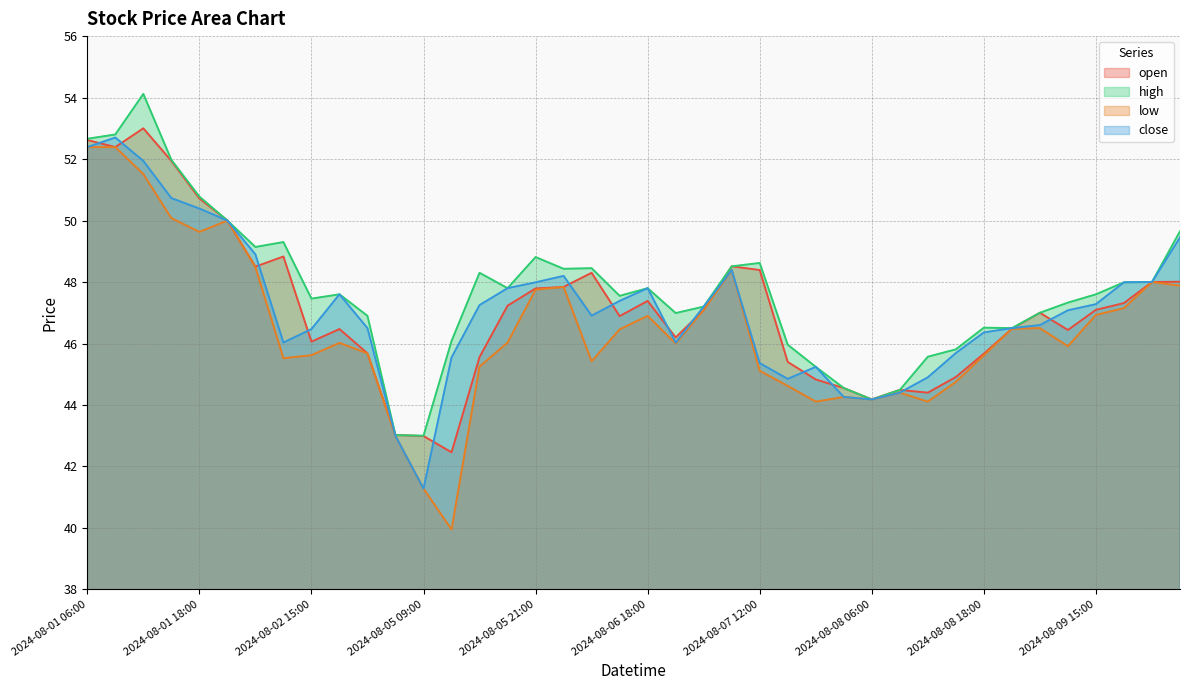

Reading right to left, transcribe all the data shown in this chart.

open: 2024-08-12 12:00=48.0	2024-08-12 09:00=48.0	2024-08-09 18:00=47.3	2024-08-09 15:00=47.1	2024-08-09 12:00=46.4	2024-08-09 09:00=47.0	2024-08-08 21:00=46.5	2024-08-08 18:00=45.7	2024-08-08 15:00=44.9	2024-08-08 12:00=44.4	2024-08-08 09:00=44.5	2024-08-08 06:00=44.2	2024-08-07 21:00=44.5	2024-08-07 18:00=44.8	2024-08-07 15:00=45.4	2024-08-07 12:00=48.4	2024-08-07 09:00=48.5	2024-08-07 06:00=47.1	2024-08-06 21:00=46.2	2024-08-06 18:00=47.4	2024-08-06 15:00=46.9	2024-08-06 12:00=48.3	2024-08-06 09:00=47.8	2024-08-05 21:00=47.8	2024-08-05 18:00=47.2	2024-08-05 15:00=45.6	2024-08-05 12:00=42.5	2024-08-05 09:00=43.0	2024-08-05 06:00=43.0	2024-08-02 21:00=45.7	2024-08-02 18:00=46.5	2024-08-02 15:00=46.1	2024-08-02 12:00=48.8	2024-08-02 09:00=48.5	2024-08-01 21:00=50.0	2024-08-01 18:00=50.7	2024-08-01 15:00=51.9	2024-08-01 12:00=53.0	2024-08-01 09:00=52.4	2024-08-01 06:00=52.6
high: 2024-08-12 12:00=49.6	2024-08-12 09:00=48.0	2024-08-09 18:00=48.0	2024-08-09 15:00=47.6	2024-08-09 12:00=47.3	2024-08-09 09:00=47.0	2024-08-08 21:00=46.5	2024-08-08 18:00=46.5	2024-08-08 15:00=45.8	2024-08-08 12:00=45.6	2024-08-08 09:00=44.5	2024-08-08 06:00=44.2	2024-08-07 21:00=44.5	2024-08-07 18:00=45.2	2024-08-07 15:00=46.0	2024-08-07 12:00=48.6	2024-08-07 09:00=48.5	2024-08-07 06:00=47.2	2024-08-06 21:00=47.0	2024-08-06 18:00=47.8	2024-08-06 15:00=47.5	2024-08-06 12:00=48.5	2024-08-06 09:00=48.4	2024-08-05 21:00=48.8	2024-08-05 18:00=47.8	2024-08-05 15:00=48.3	2024-08-05 12:00=46.1	2024-08-05 09:00=43.0	2024-08-05 06:00=43.0	2024-08-02 21:00=46.9	2024-08-02 18:00=47.6	2024-08-02 15:00=47.5	2024-08-02 12:00=49.3	2024-08-02 09:00=49.1	2024-08-01 21:00=50.0	2024-08-01 18:00=50.8	2024-08-01 15:00=52.0	2024-08-01 12:00=54.1	2024-08-01 09:00=52.8	2024-08-01 06:00=52.7
low: 2024-08-12 12:00=47.9	2024-08-12 09:00=48.0	2024-08-09 18:00=47.1	2024-08-09 15:00=46.9	2024-08-09 12:00=45.9	2024-08-09 09:00=46.5	2024-08-08 21:00=46.5	2024-08-08 18:00=45.6	2024-08-08 15:00=44.8	2024-08-08 12:00=44.1	2024-08-08 09:00=44.4	2024-08-08 06:00=44.2	2024-08-07 21:00=44.3	2024-08-07 18:00=44.1	2024-08-07 15:00=44.6	2024-08-07 12:00=45.1	2024-08-07 09:00=48.4	2024-08-07 06:00=47.1	2024-08-06 21:00=46.0	2024-08-06 18:00=46.9	2024-08-06 15:00=46.5	2024-08-06 12:00=45.4	2024-08-06 09:00=47.8	2024-08-05 21:00=47.8	2024-08-05 18:00=46.0	2024-08-05 15:00=45.2	2024-08-05 12:00=40.0	2024-08-05 09:00=41.3	2024-08-05 06:00=43.0	2024-08-02 21:00=45.7	2024-08-02 18:00=46.0	2024-08-02 15:00=45.6	2024-08-02 12:00=45.5	2024-08-02 09:00=48.5	2024-08-01 21:00=50.0	2024-08-01 18:00=49.6	2024-08-01 15:00=50.1	2024-08-01 12:00=51.5	2024-08-01 09:00=52.4	2024-08-01 06:00=52.4
close: 2024-08-12 12:00=49.4	2024-08-12 09:00=48.0	2024-08-09 18:00=48.0	2024-08-09 15:00=47.3	2024-08-09 12:00=47.1	2024-08-09 09:00=46.6	2024-08-08 21:00=46.5	2024-08-08 18:00=46.4	2024-08-08 15:00=45.7	2024-08-08 12:00=44.9	2024-08-08 09:00=44.4	2024-08-08 06:00=44.2	2024-08-07 21:00=44.3	2024-08-07 18:00=45.2	2024-08-07 15:00=44.9	2024-08-07 12:00=45.4	2024-08-07 09:00=48.4	2024-08-07 06:00=47.2	2024-08-06 21:00=46.0	2024-08-06 18:00=47.8	2024-08-06 15:00=47.4	2024-08-06 12:00=46.9	2024-08-06 09:00=48.2	2024-08-05 21:00=48.0	2024-08-05 18:00=47.8	2024-08-05 15:00=47.2	2024-08-05 12:00=45.5	2024-08-05 09:00=41.3	2024-08-05 06:00=43.0	2024-08-02 21:00=46.5	2024-08-02 18:00=47.6	2024-08-02 15:00=46.5	2024-08-02 12:00=46.0	2024-08-02 09:00=48.9	2024-08-01 21:00=50.0	2024-08-01 18:00=50.4	2024-08-01 15:00=50.7	2024-08-01 12:00=51.9	2024-08-01 09:00=52.7	2024-08-01 06:00=52.4